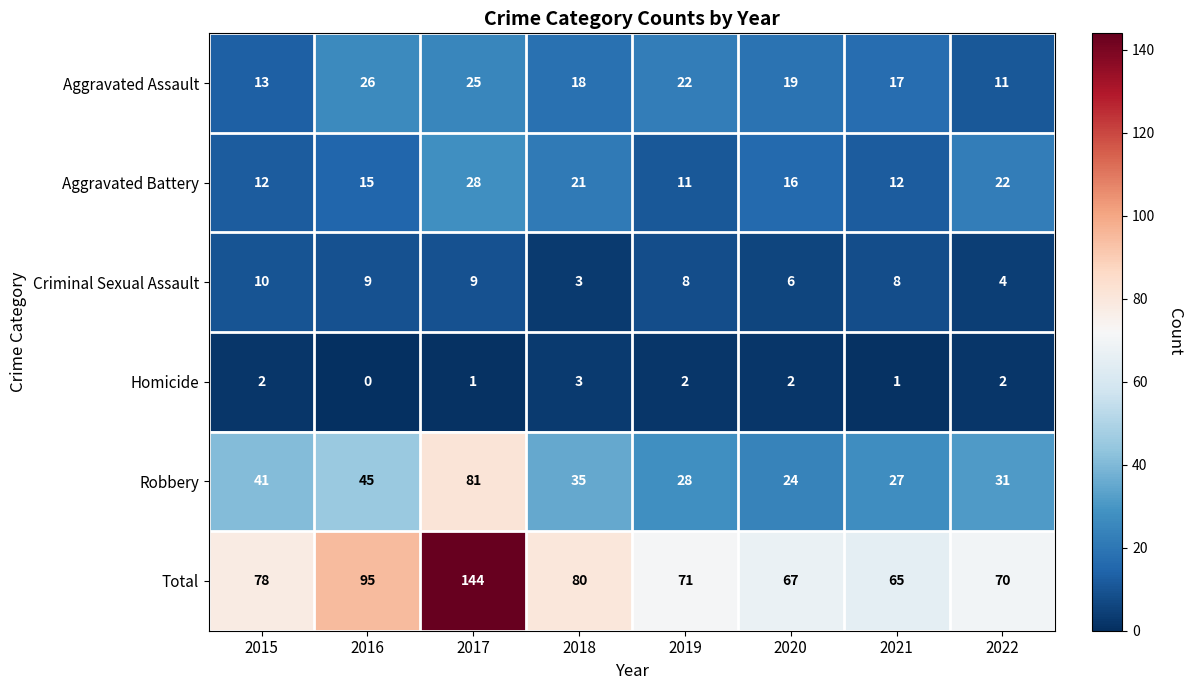

At how many categories does at least one series exceed 53?

8